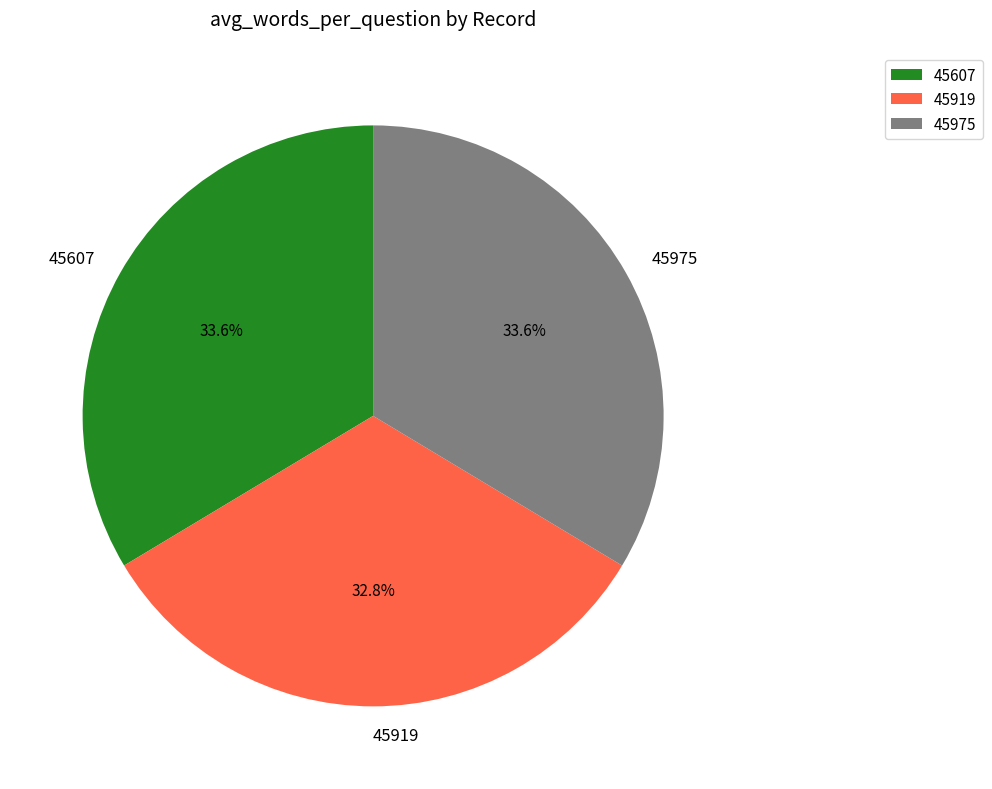

To the nearest percent, what is the average slice percentage?

33%